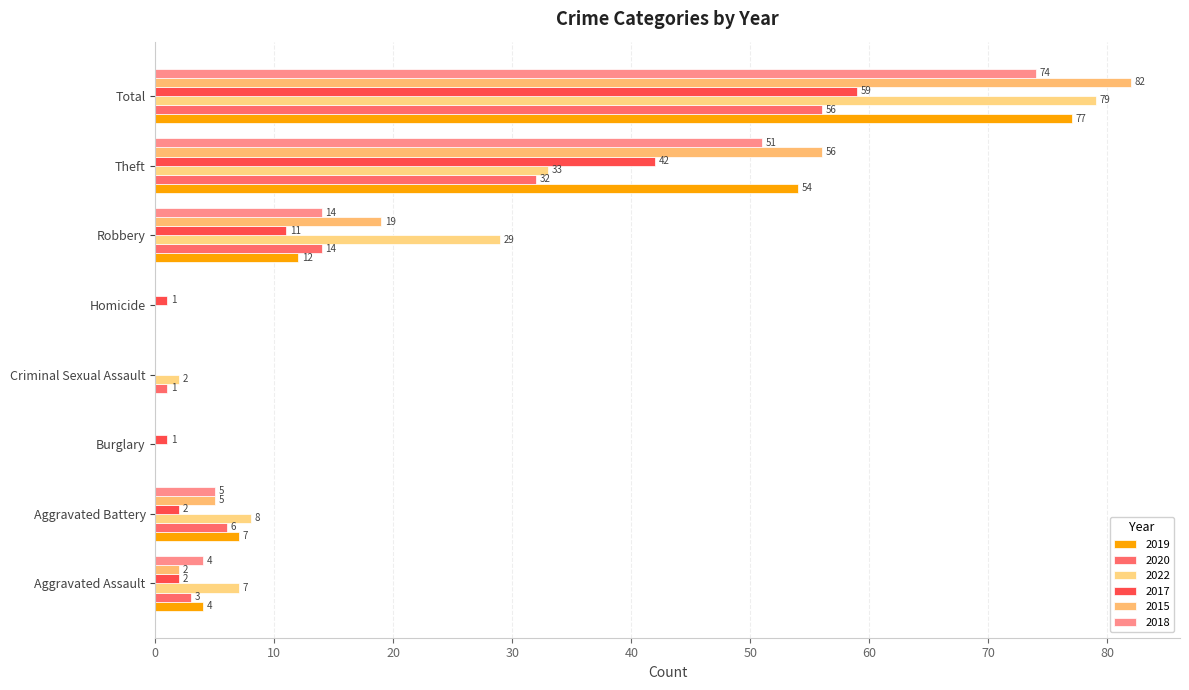

What are all the series names shown in the legend?

2019, 2020, 2022, 2017, 2015, 2018